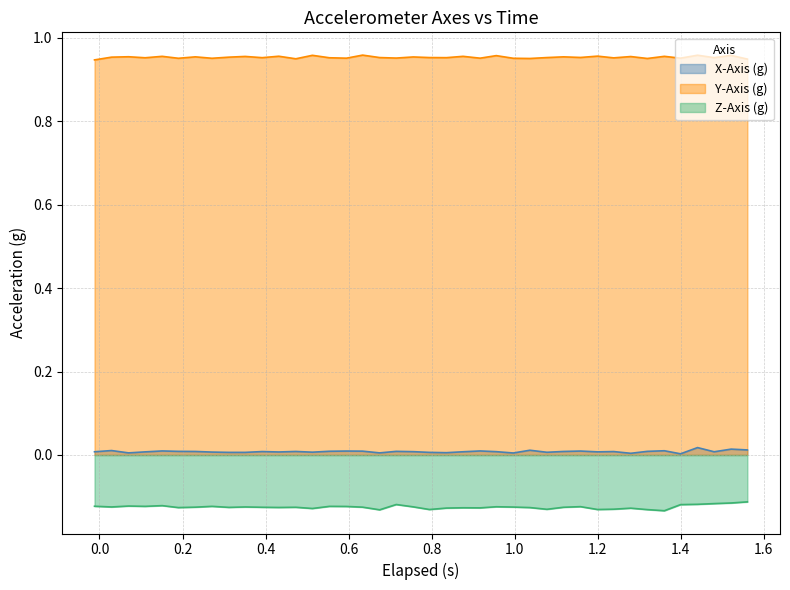

True or false: Y-Axis (g) and X-Axis (g) cross at least once.

False